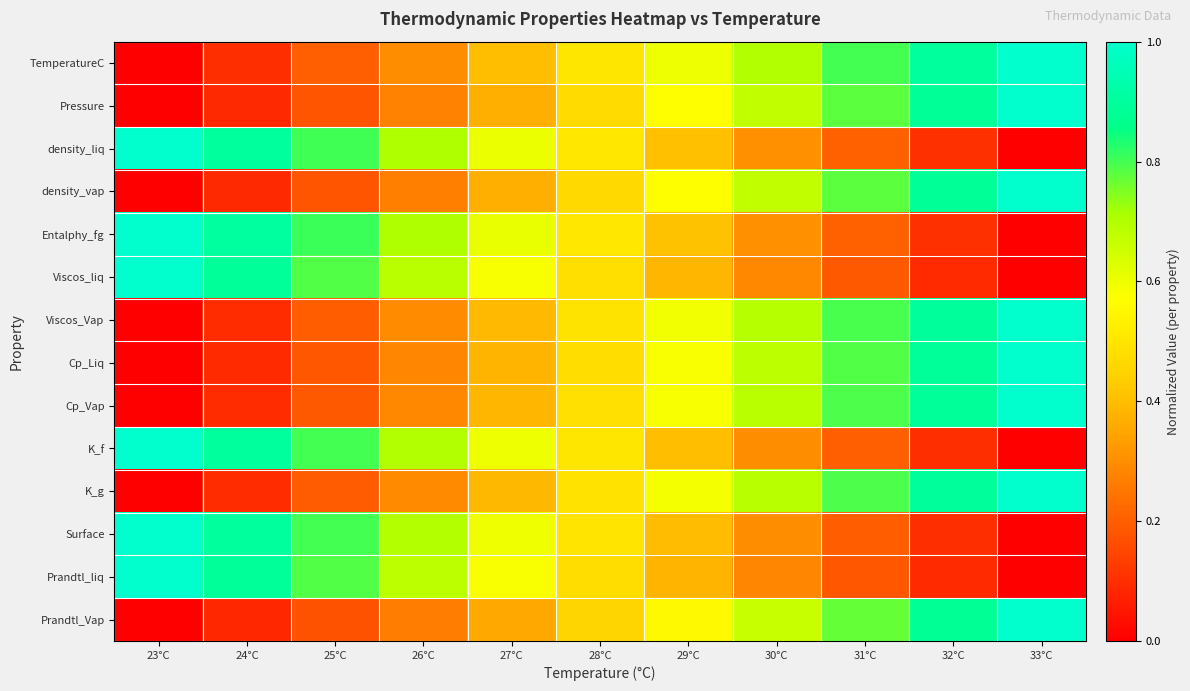

Rank the series by their maximum value, from highest to lowest.

TemperatureC, Pressure, density_liq, density_vap, Entalphy_fg, Viscos_liq, Viscos_Vap, Cp_Liq, Cp_Vap, K_f, K_g, Surface, Prandtl_liq, Prandtl_Vap